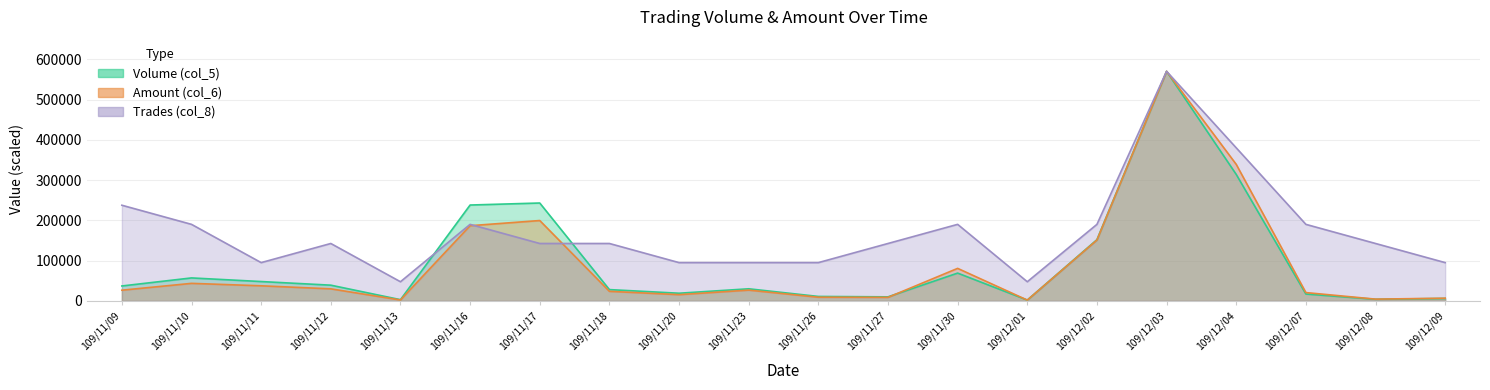

Is the value of Amount (col_6) at 109/11/26 greater than the value of Volume (col_5) at 109/11/20?

No